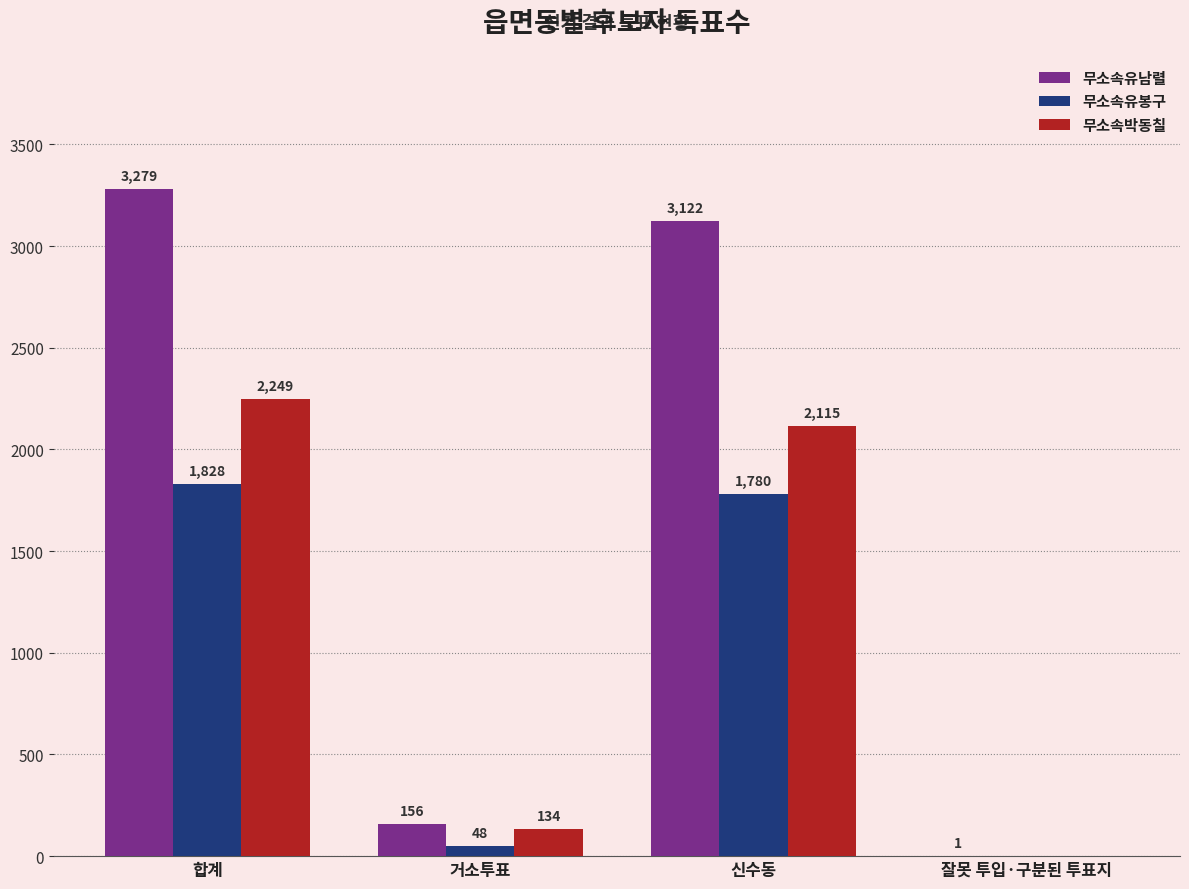

Which category has the highest value across all series?

합계